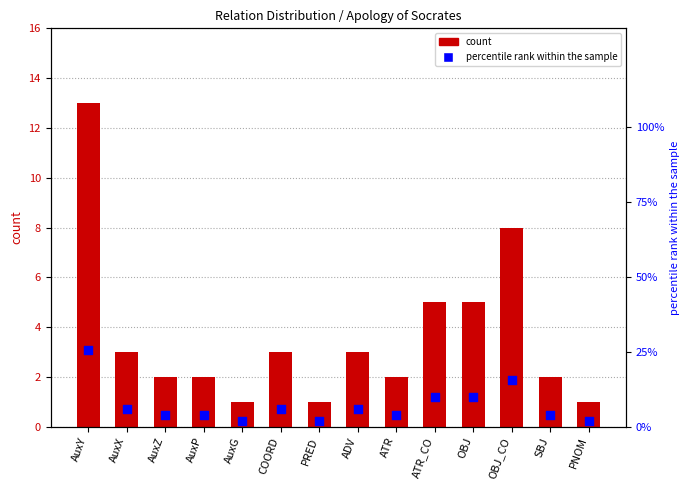

What are all the series names shown in the legend?

count, percentile rank within the sample